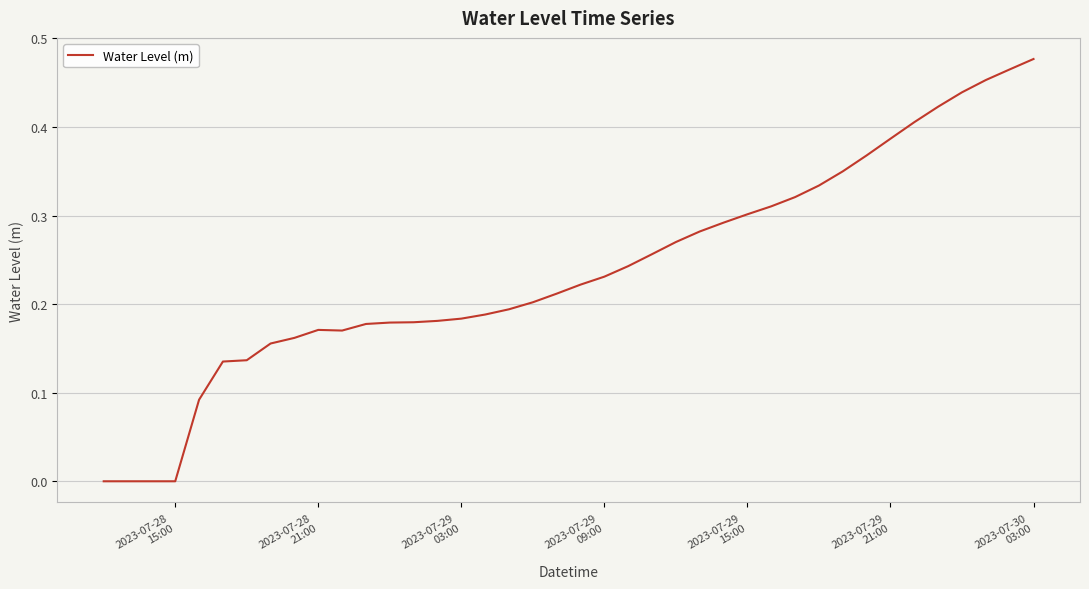

Does the chart display data point markers on the line(s)?

No